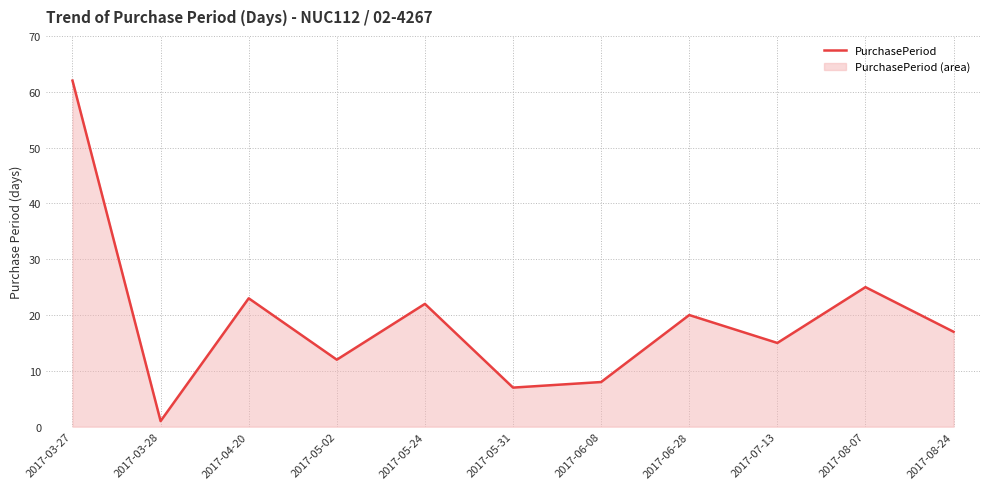

What value does the data have at 2017-08-24?

17